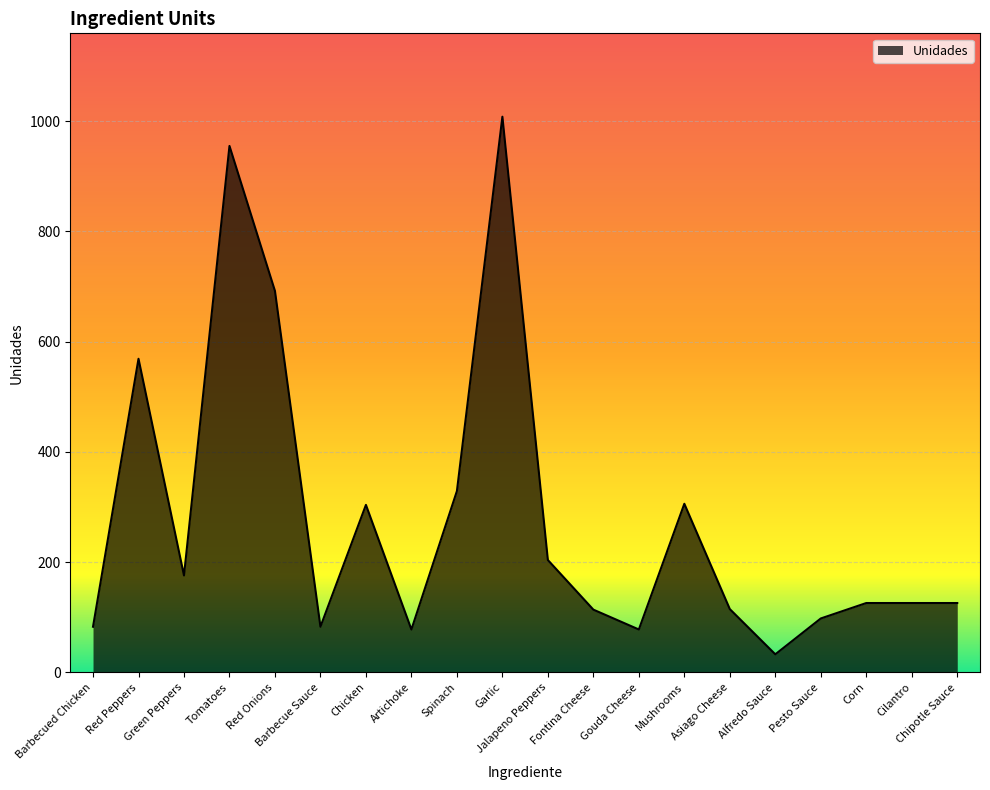

The chart shows a value of 60 at Corn. True or false?

False